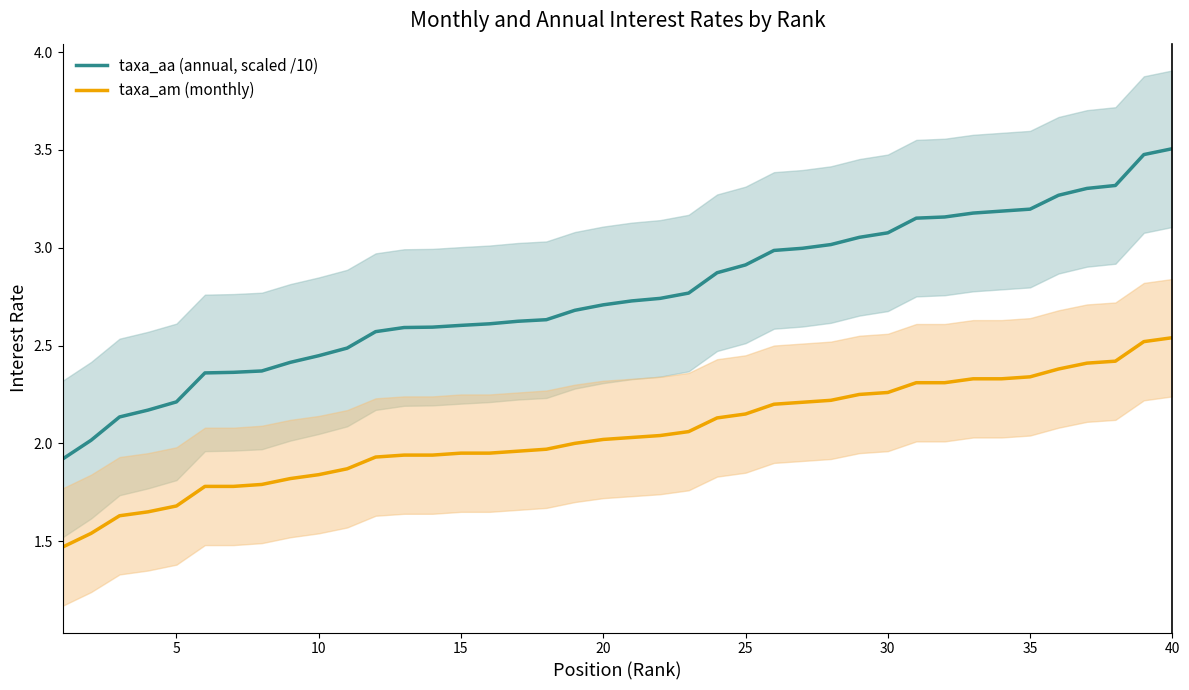

What is the difference between the maximum and second lowest values in the taxa_am (monthly) series?

1.0